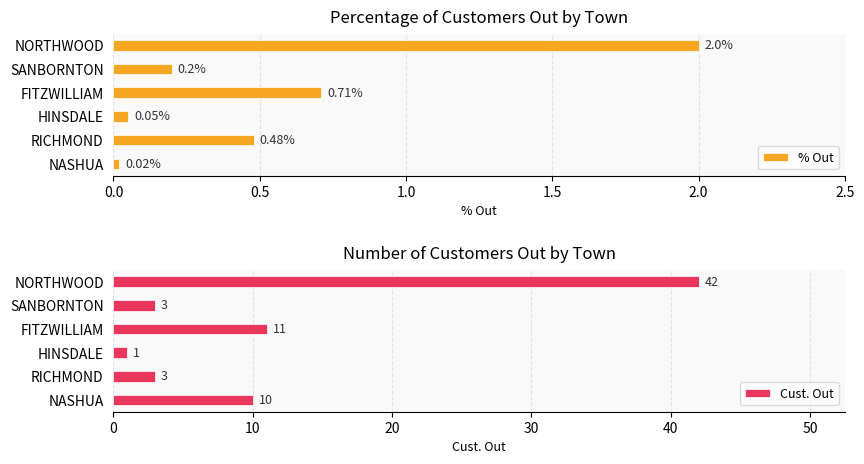

What is the greatest value displayed?

42.0